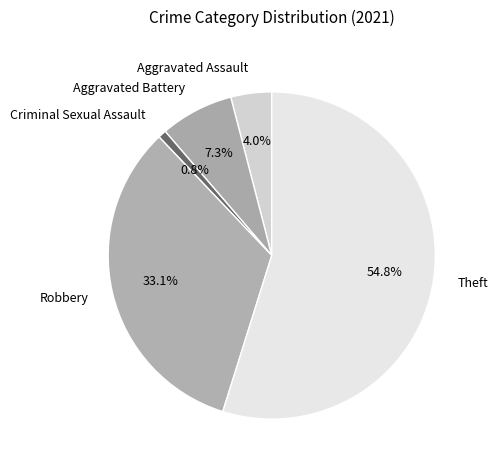

Is it true that Robbery is 33% of the pie?

True